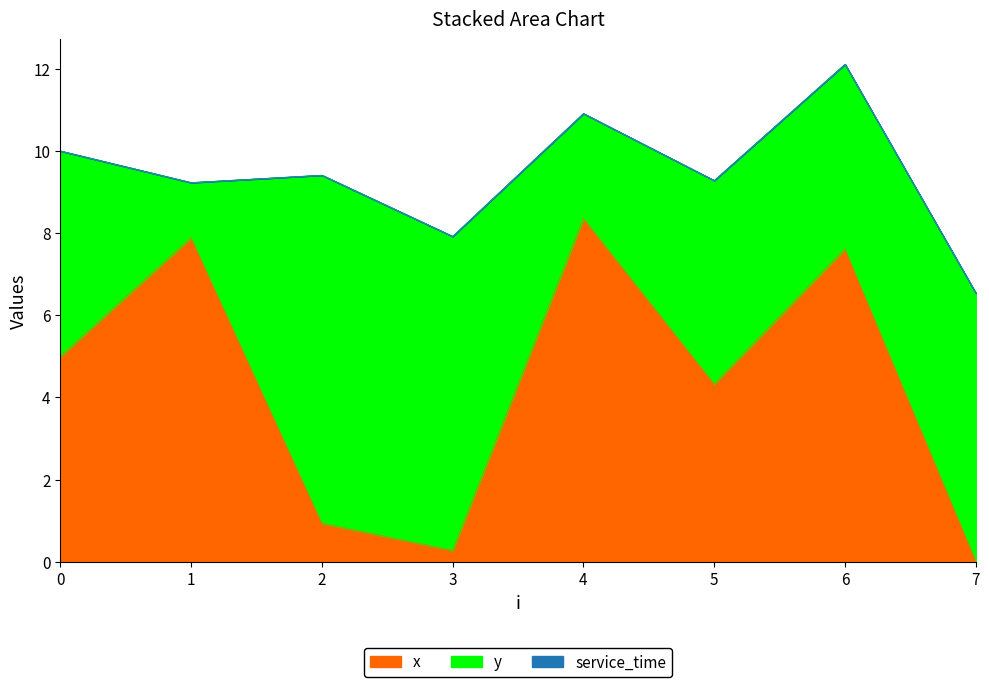

Is the value of service_time at 1 greater than the value of x at 7?

No